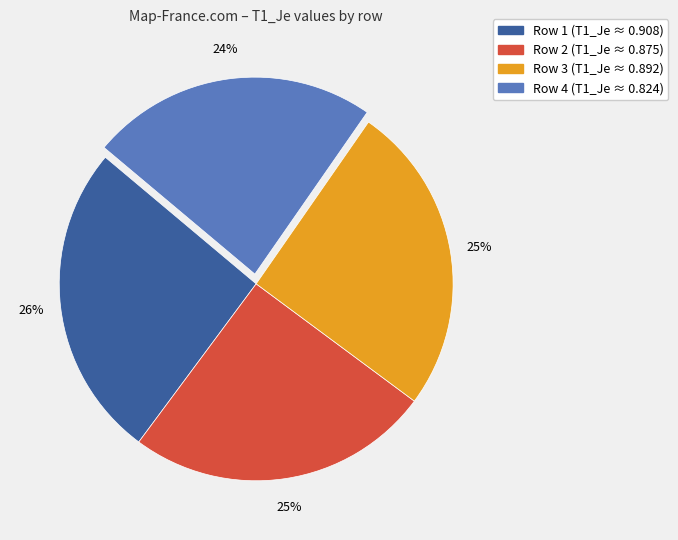

How many slices are in this pie chart?

4